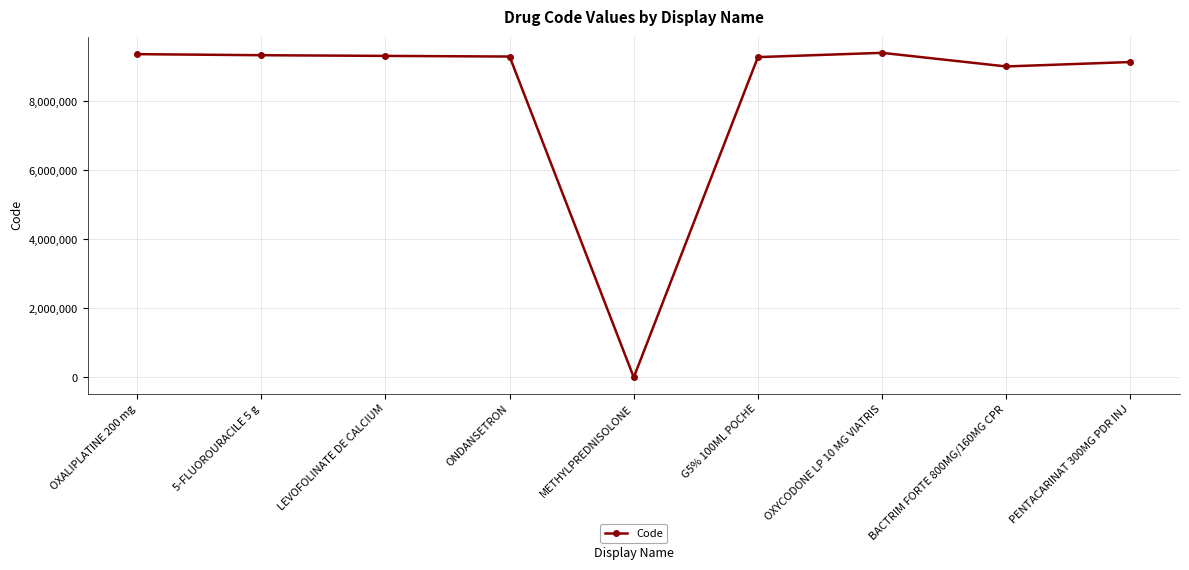

Count the number of data series in this chart.

1